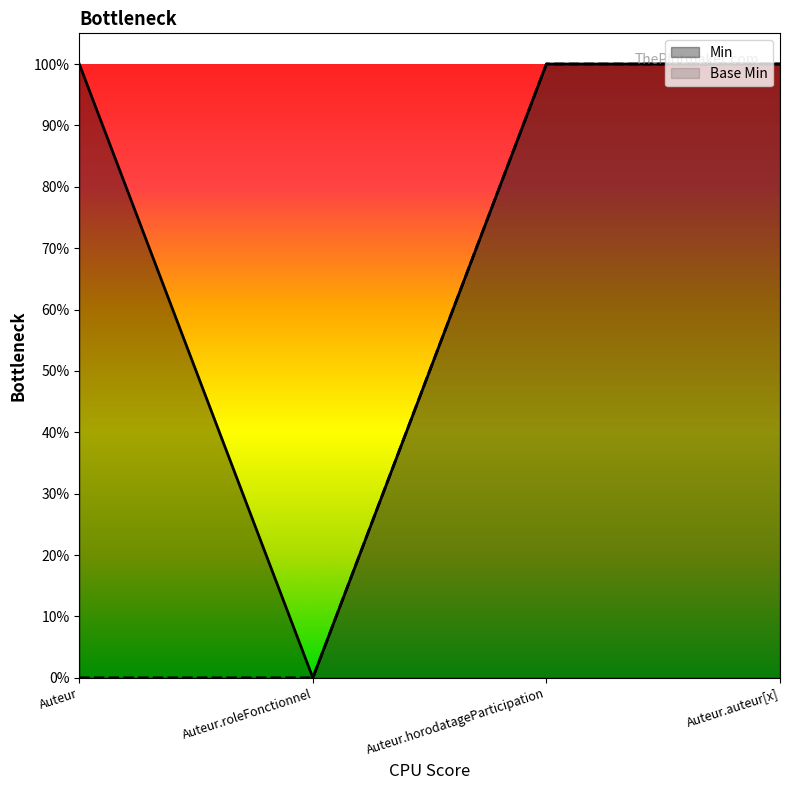

Which series has the largest range (max minus min)?

Min